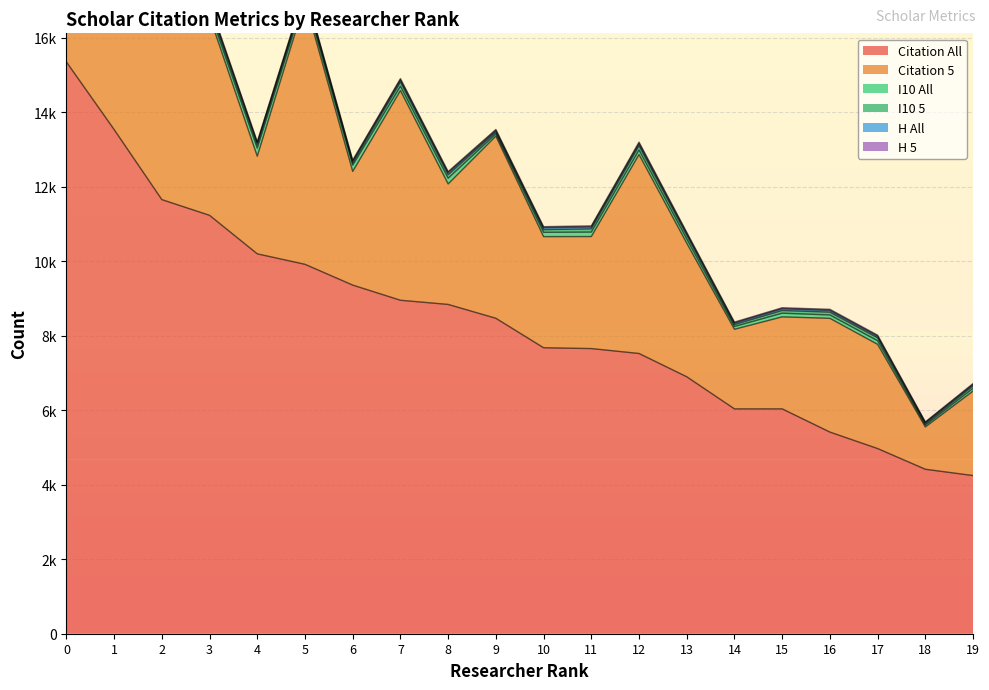

Read the Citation 5 value at 5.

7066